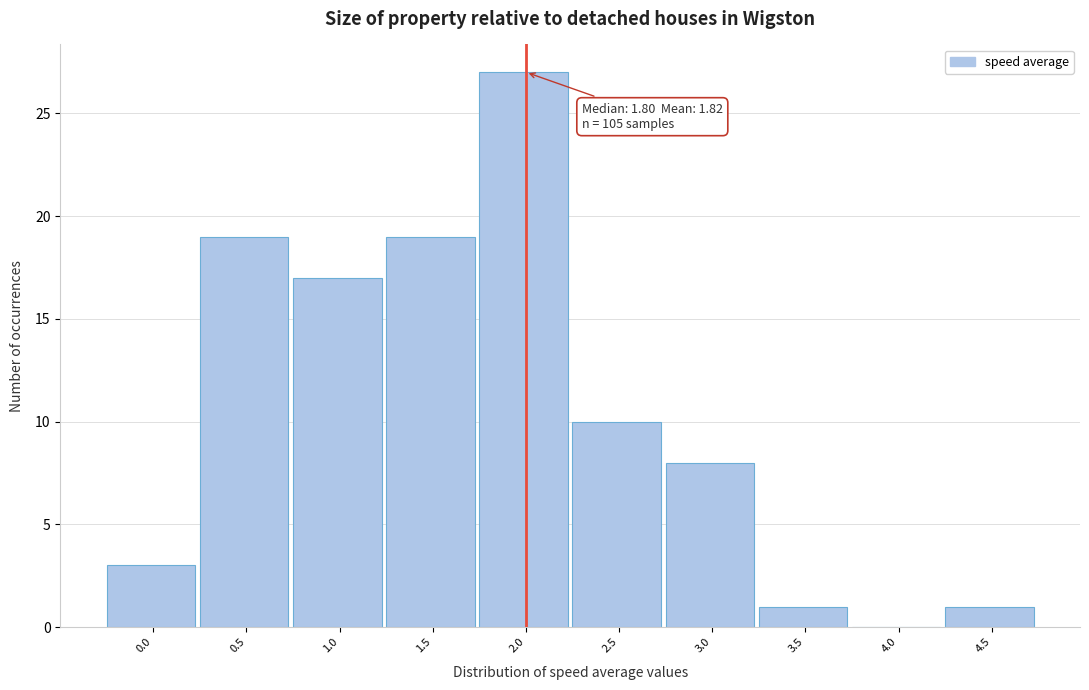

Reading left to right, transcribe all the data shown in this chart.

0.0=3	0.5=19	1.0=17	1.5=19	2.0=27	2.5=10	3.0=8	3.5=1	4.0=0	4.5=1